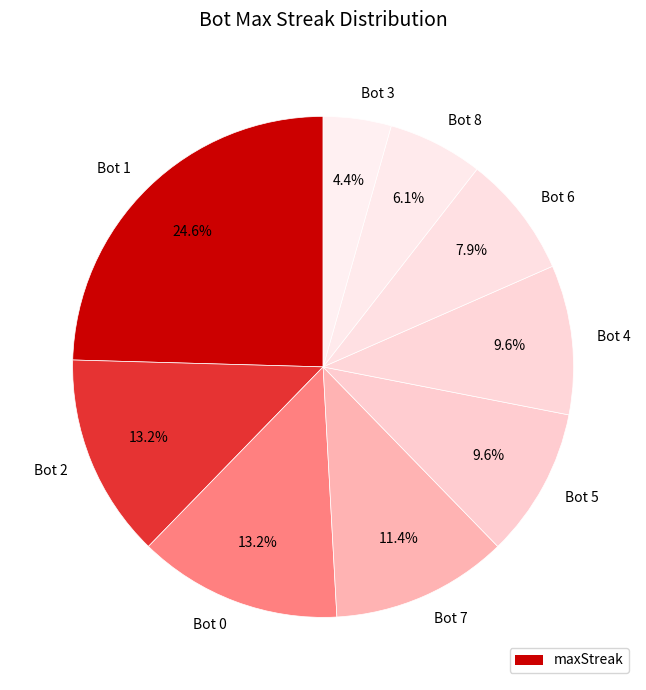

Between Bot 6 and Bot 8, which is larger?

Bot 6